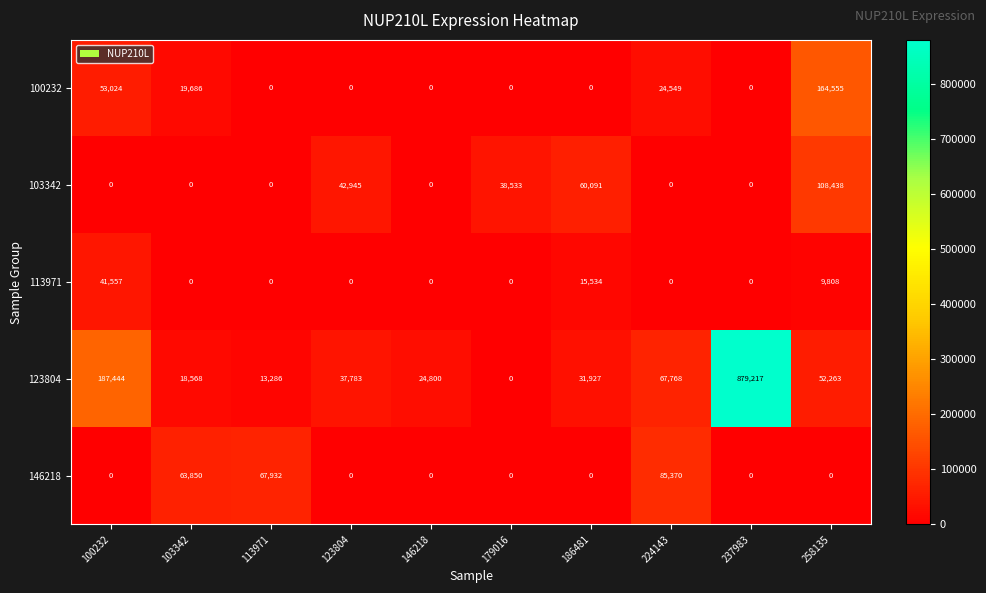

The 146218 series shows 90069 at 103342. True or false?

False